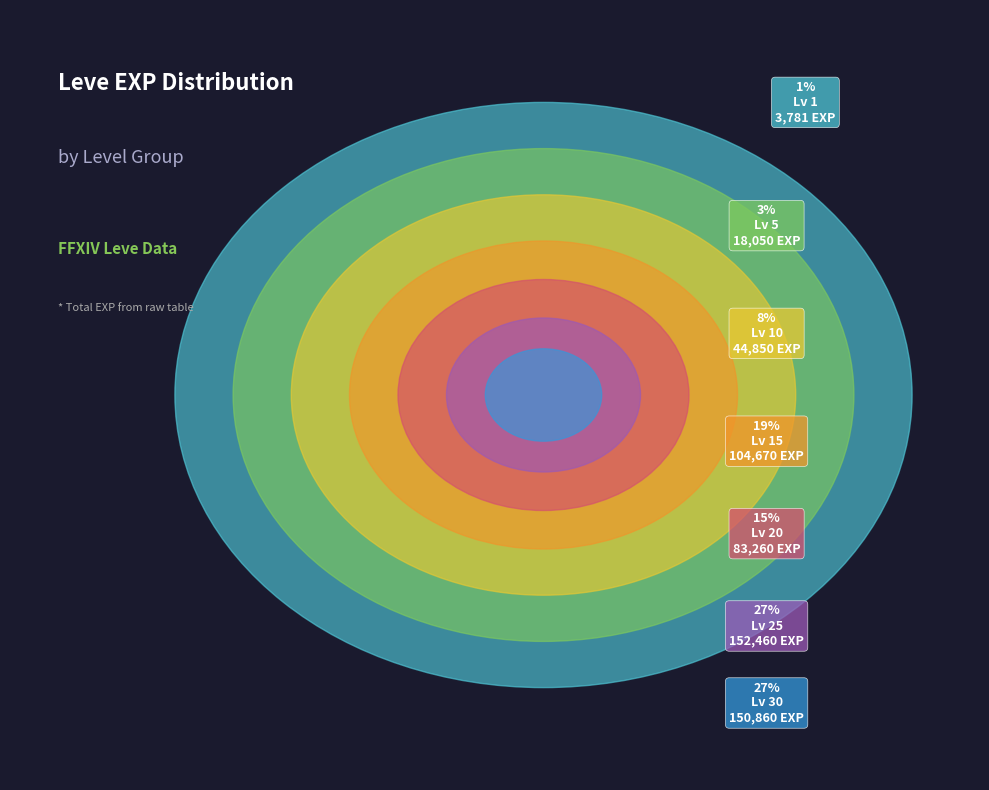

Is there any slice that represents more than half of the pie?

No